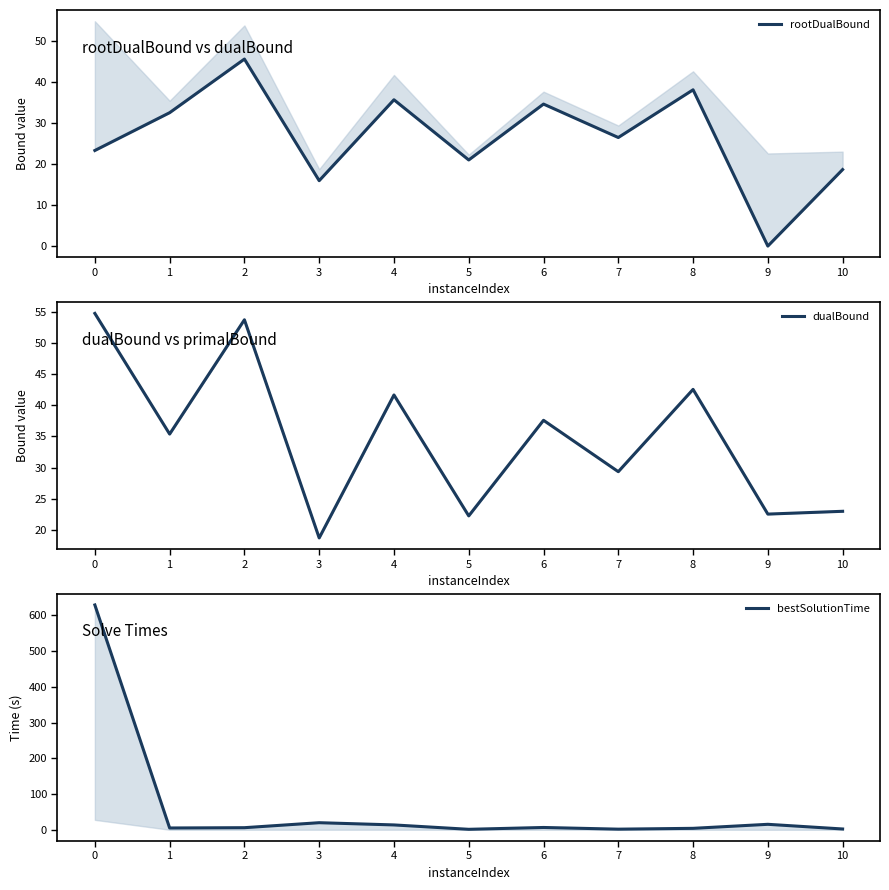

What is the difference between the maximum and minimum values in the rootDualBound series?

45.5